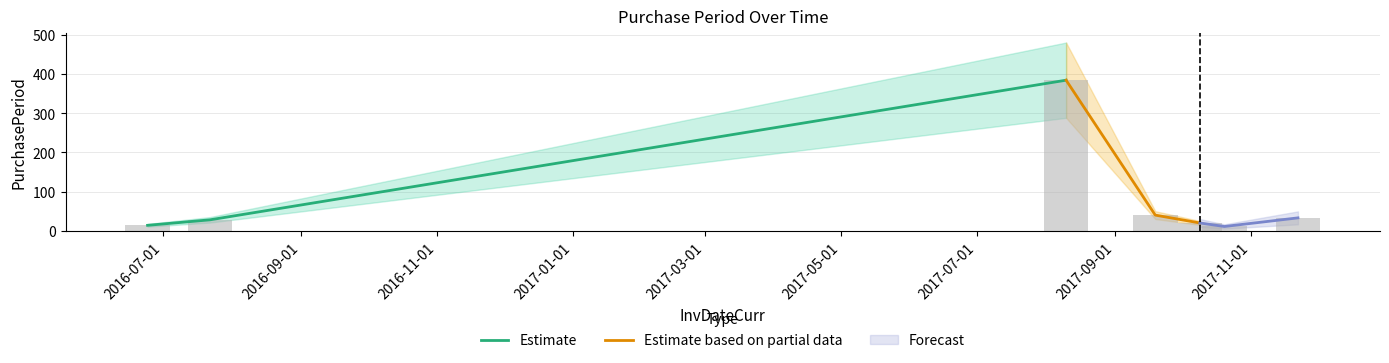

Between 2016-09-01 and 2016-11-01, which series saw the biggest shift?

Estimate